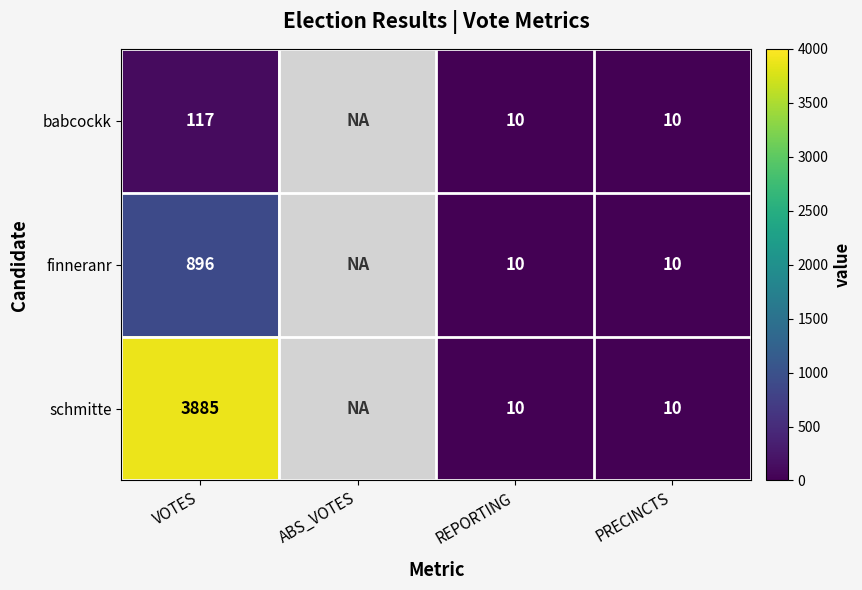

How many distinct data groups are displayed?

3